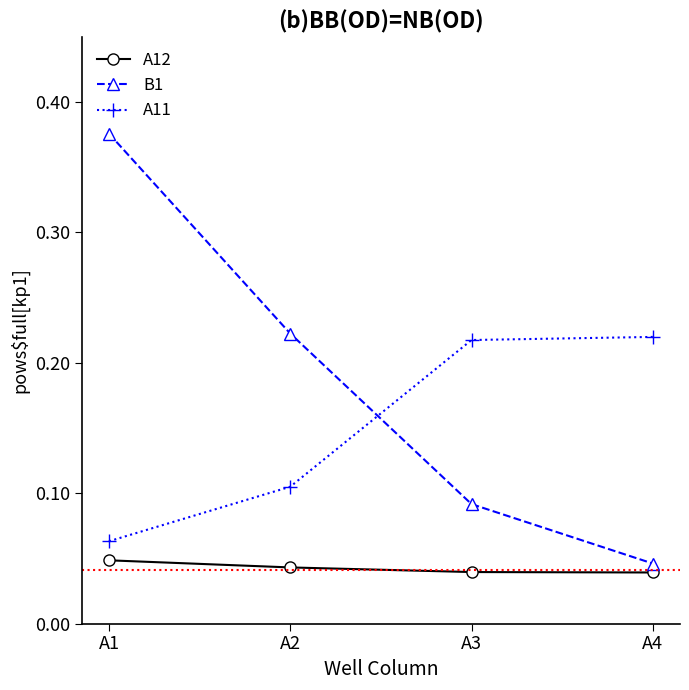

Rank the series at A3 from highest to lowest value.

A11, B1, A12